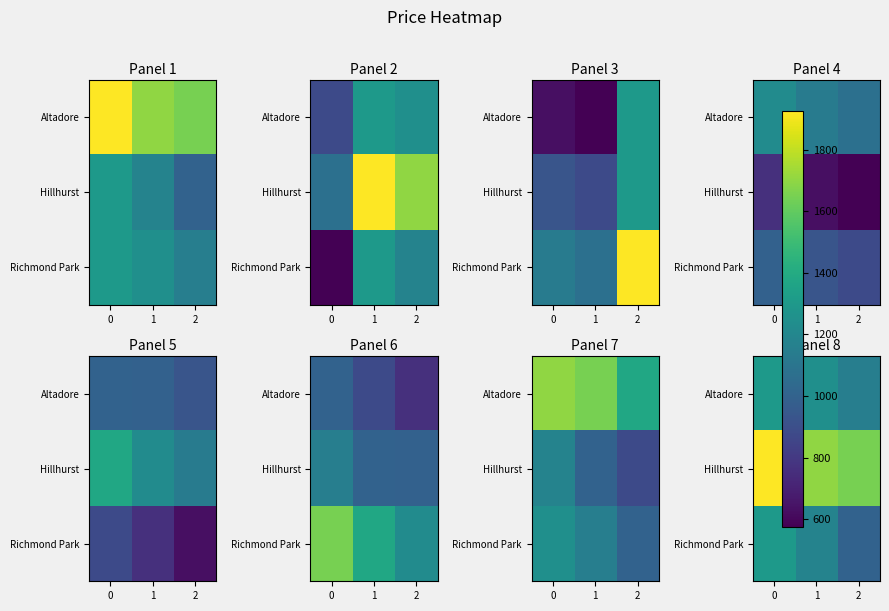

Is the value of Altadore at 2 greater than the value of Richmond Park at 0?

No